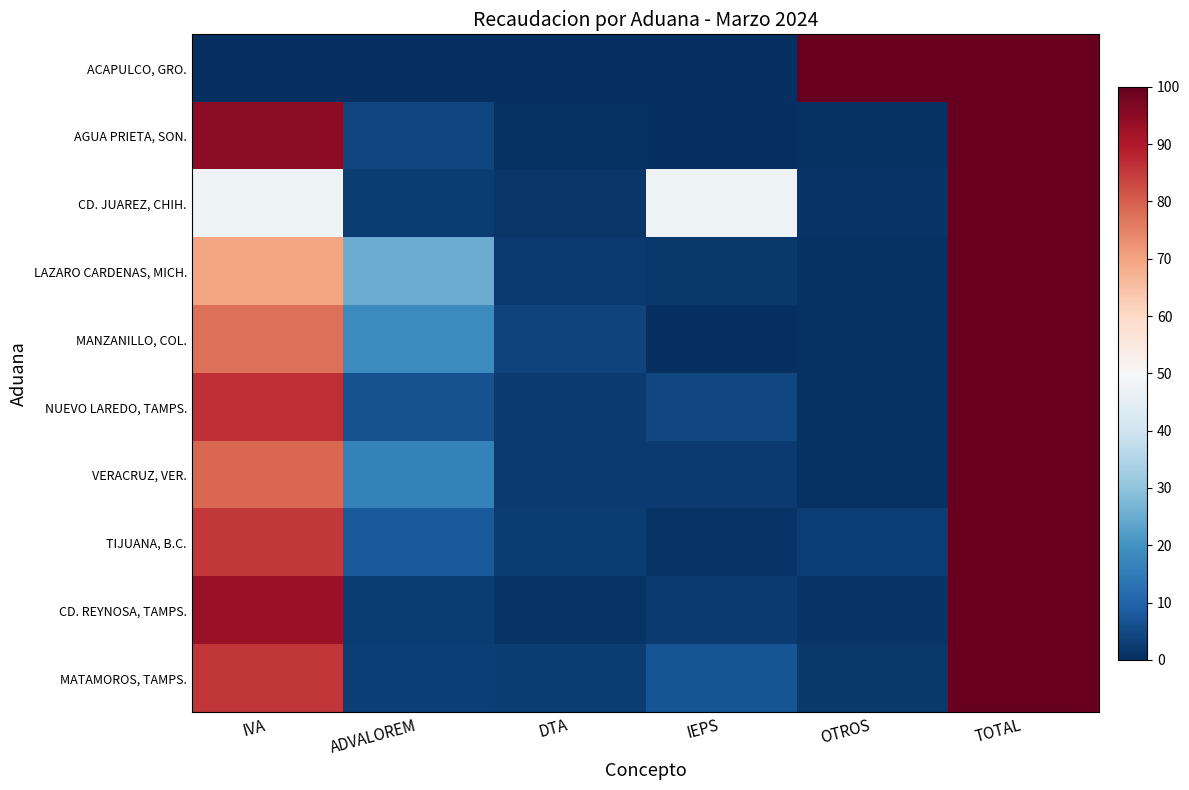

Reading left to right, extract all data points from this chart.

ACAPULCO, GRO.: IVA=0.0	ADVALOREM=0.0	DTA=0.0	IEPS=0.0	OTROS=100.0	TOTAL=100.0
AGUA PRIETA, SON.: IVA=94.8	ADVALOREM=4.0	DTA=0.7	IEPS=0.0	OTROS=0.5	TOTAL=100.0
CD. JUAREZ, CHIH.: IVA=47.8	ADVALOREM=2.5	DTA=1.3	IEPS=47.7	OTROS=0.8	TOTAL=100.0
LAZARO CARDENAS, MICH.: IVA=69.9	ADVALOREM=25.2	DTA=2.2	IEPS=1.9	OTROS=0.7	TOTAL=100.0
MANZANILLO, COL.: IVA=77.5	ADVALOREM=18.1	DTA=3.7	IEPS=0.1	OTROS=0.5	TOTAL=100.0
NUEVO LAREDO, TAMPS.: IVA=86.4	ADVALOREM=6.4	DTA=2.1	IEPS=4.4	OTROS=0.6	TOTAL=100.0
VERACRUZ, VER.: IVA=78.5	ADVALOREM=16.3	DTA=2.3	IEPS=2.2	OTROS=0.7	TOTAL=100.0
TIJUANA, B.C.: IVA=85.3	ADVALOREM=7.9	DTA=2.7	IEPS=1.2	OTROS=3.0	TOTAL=100.0
CD. REYNOSA, TAMPS.: IVA=93.2	ADVALOREM=2.7	DTA=1.0	IEPS=2.1	OTROS=1.1	TOTAL=100.0
MATAMOROS, TAMPS.: IVA=85.6	ADVALOREM=2.8	DTA=2.7	IEPS=7.0	OTROS=1.9	TOTAL=100.0